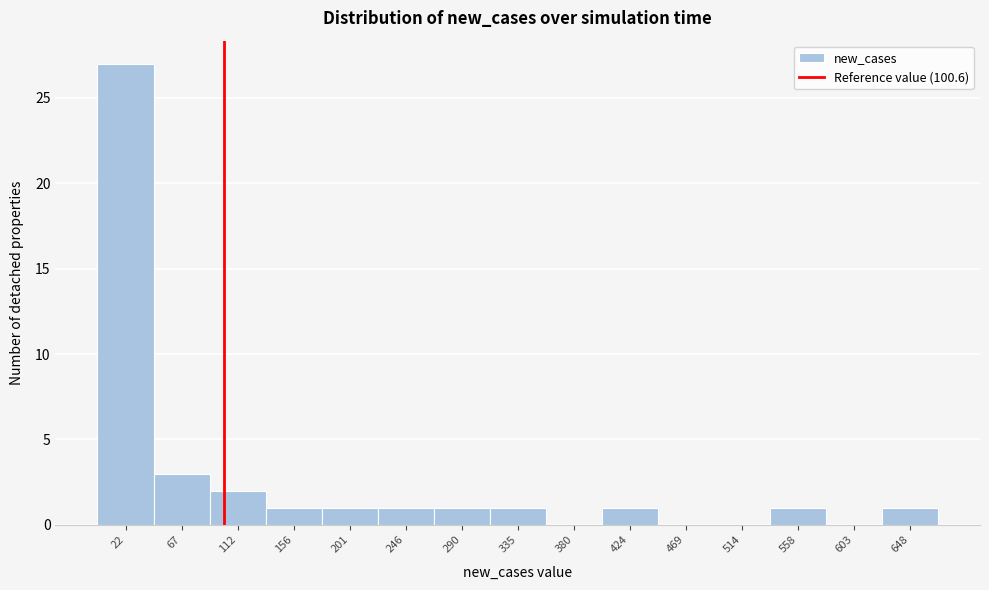

Which range on the x-axis has the tallest bar?

0 to 45